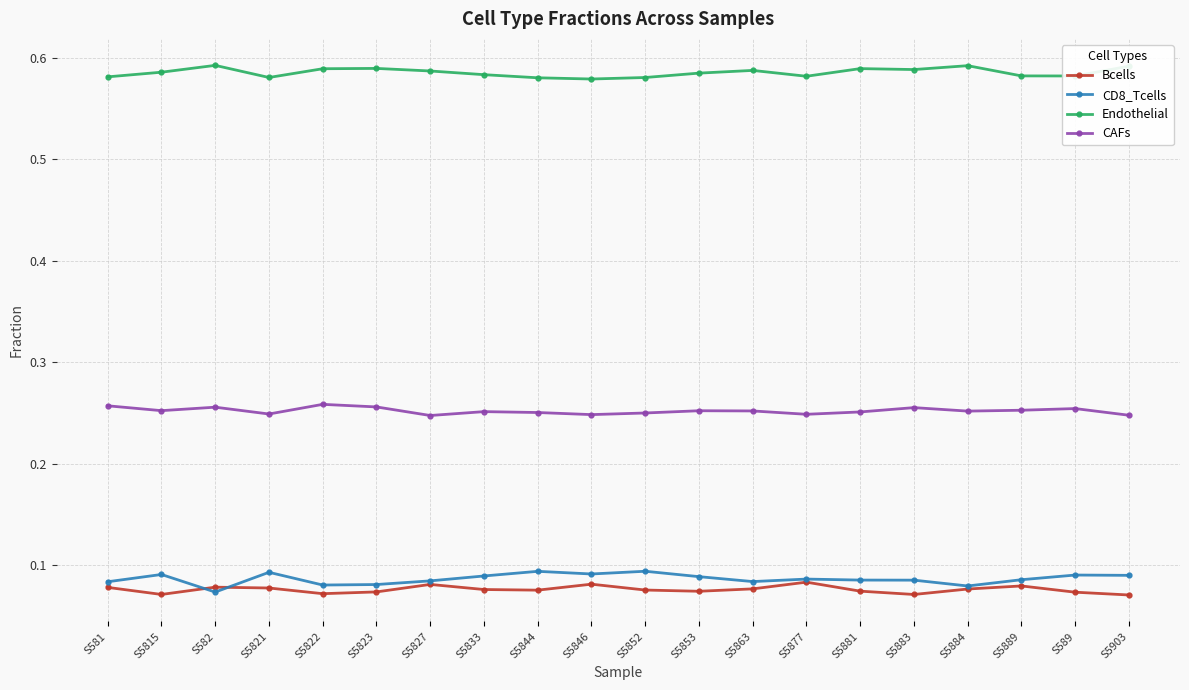

Which series has the widest spread of values?

CD8_Tcells